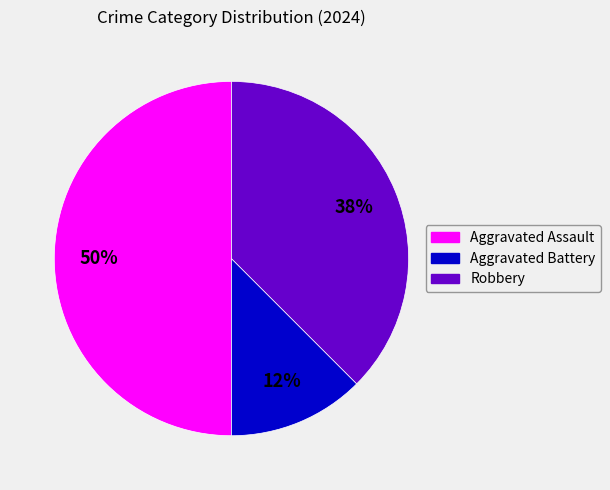

True or false: Aggravated Battery accounts for 5% of the total.

False